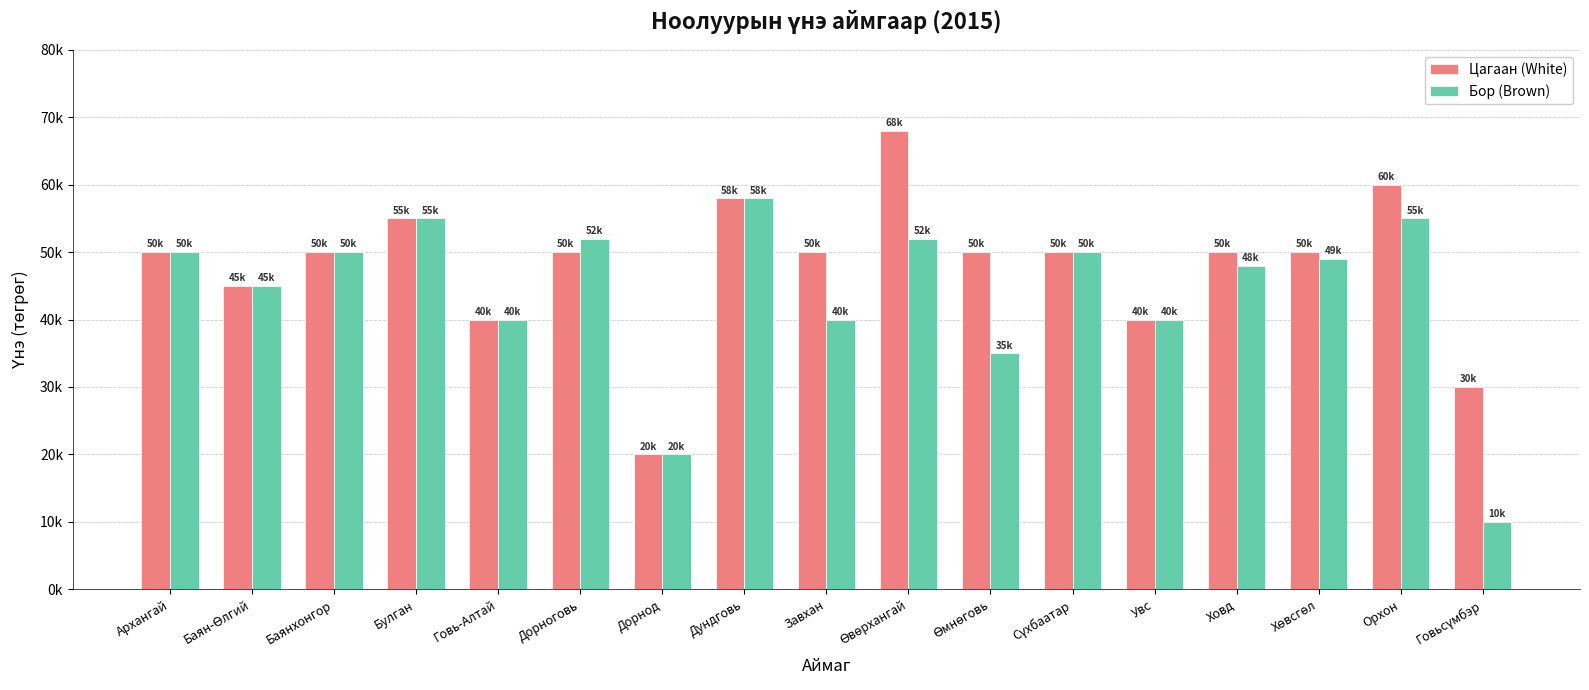

What are all the series names shown in the legend?

Цагаан (White), Бор (Brown)